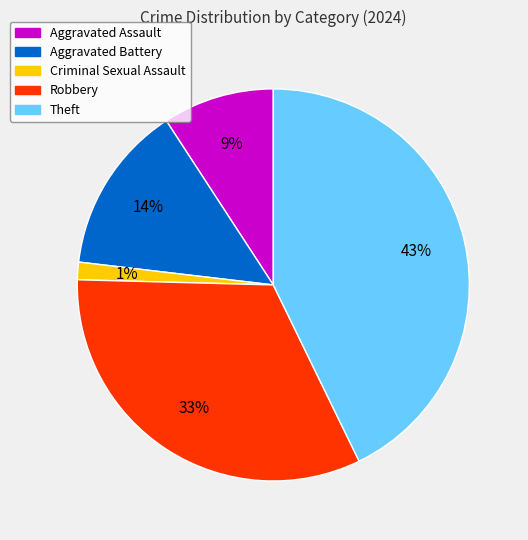

To the nearest percent, what is the difference between the Robbery and Aggravated Battery slice percentages?

19%